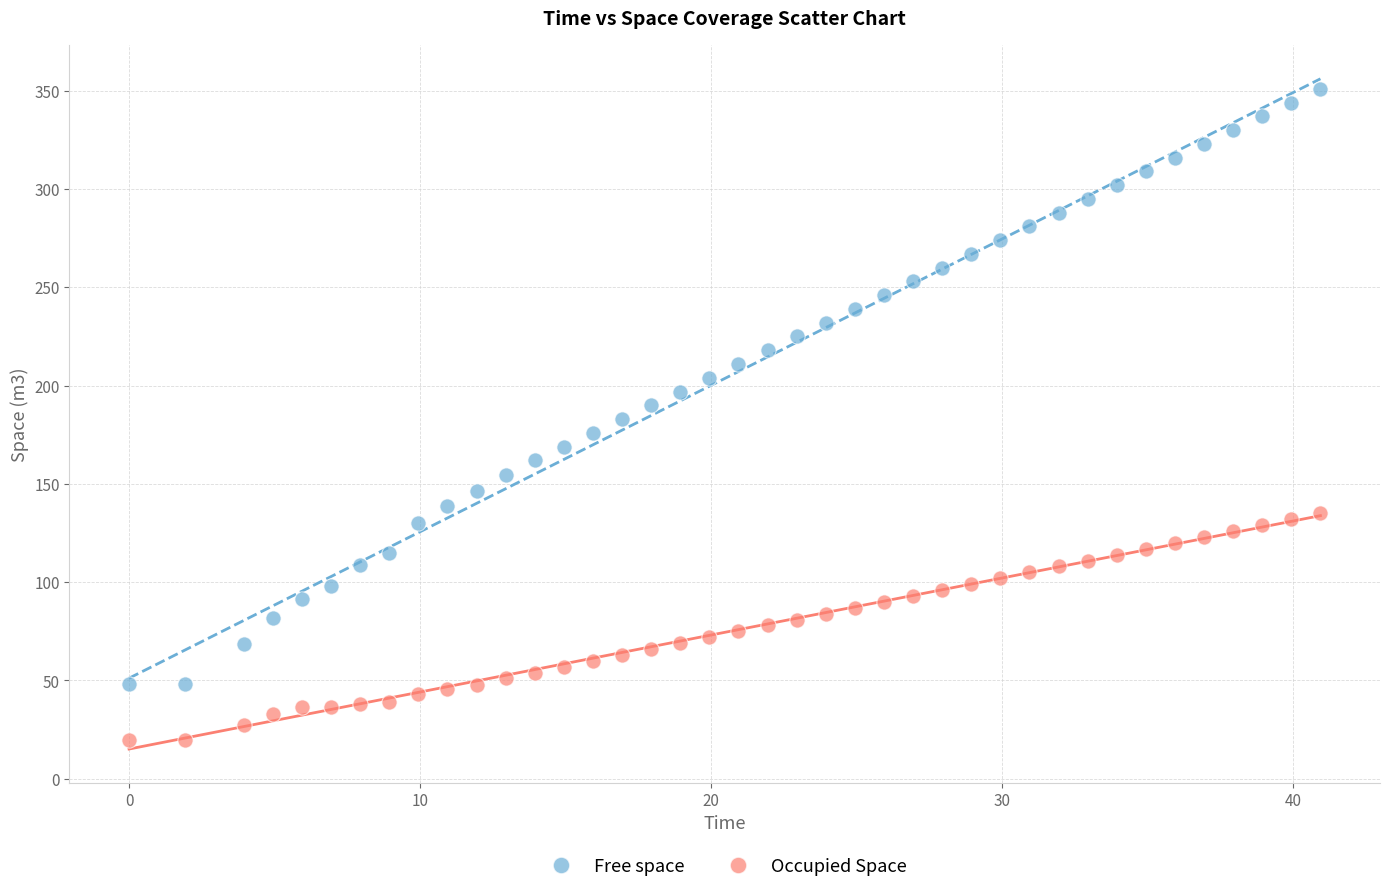

Across all data points, what is the range of X values (max minus min)?

40.9